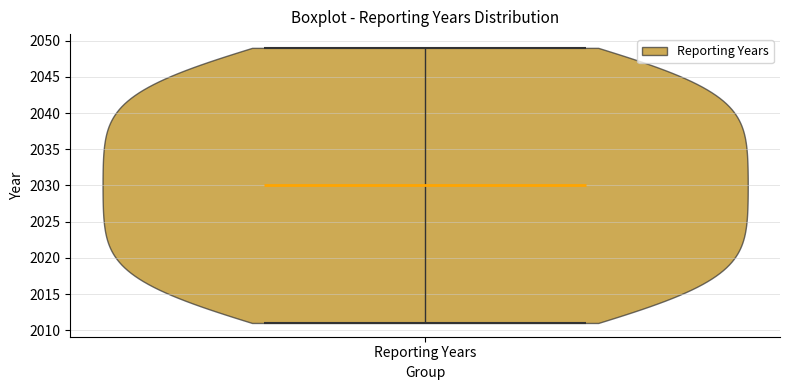

Read this violin plot against the y-axis: where its median line is, and the lowest and highest points the violin reaches. The values are not printed on the chart, so give them approximately, as read against the axis.

median line 2030, lowest point 2011, highest point 2049